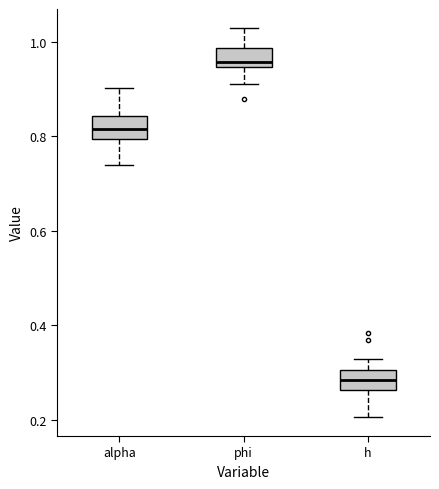

Reading left to right, read every box against the y-axis: the position of its median line, the range the box covers, and the ends of its whiskers. The values are not printed on the chart, so give them approximately, as read against the axis.

alpha: median 0.82, box 0.80 to 0.84, whiskers 0.74 to 0.90
phi: median 0.96, box 0.94 to 0.98, whiskers 0.90 to 1.02
h: median 0.28, box 0.26 to 0.30, whiskers 0.20 to 0.32